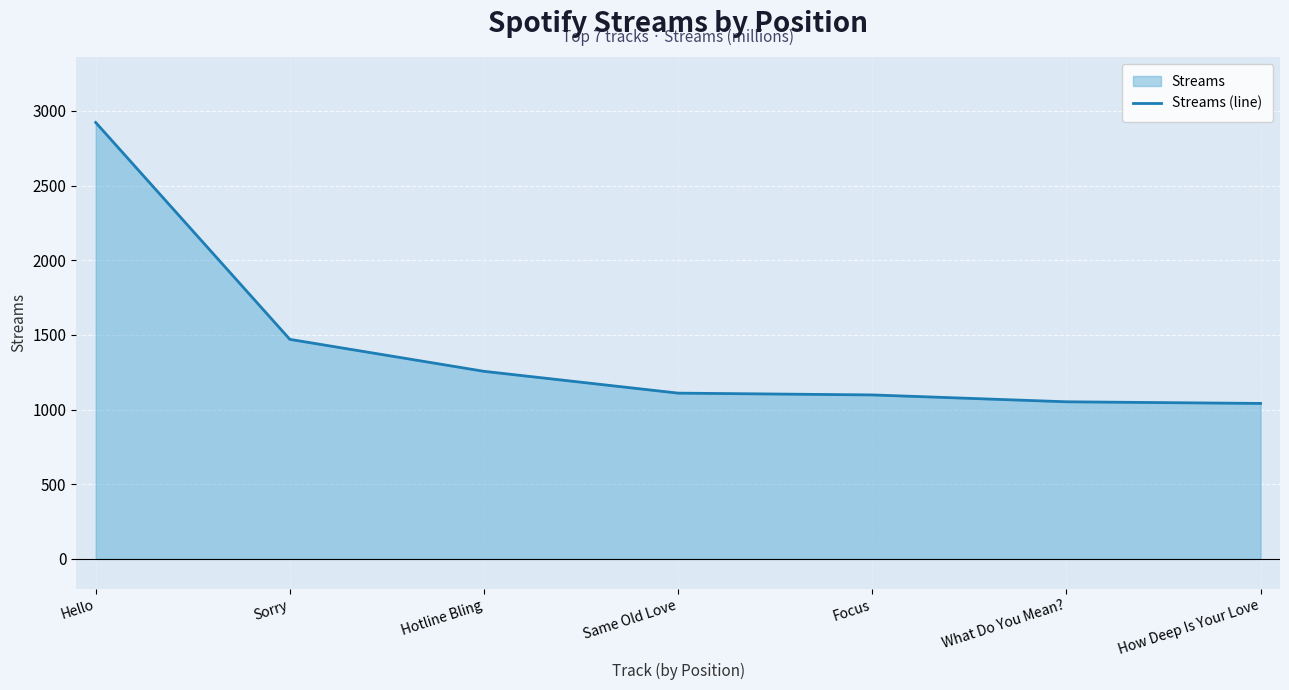

The chart shows a value of 1098 at Focus. True or false?

True